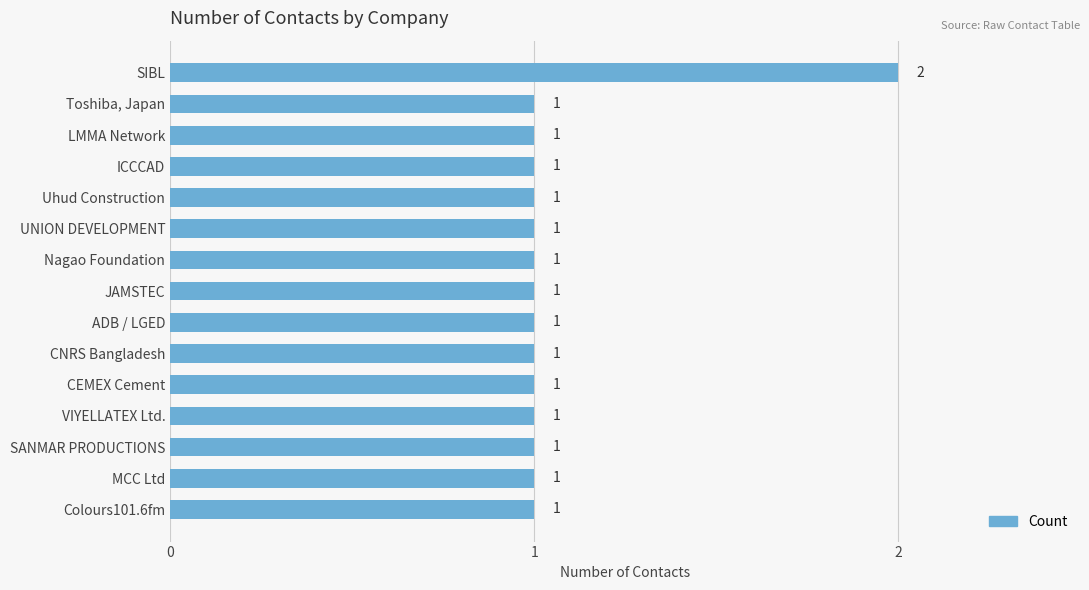

At which category does the chart reach its peak across all series?

SIBL